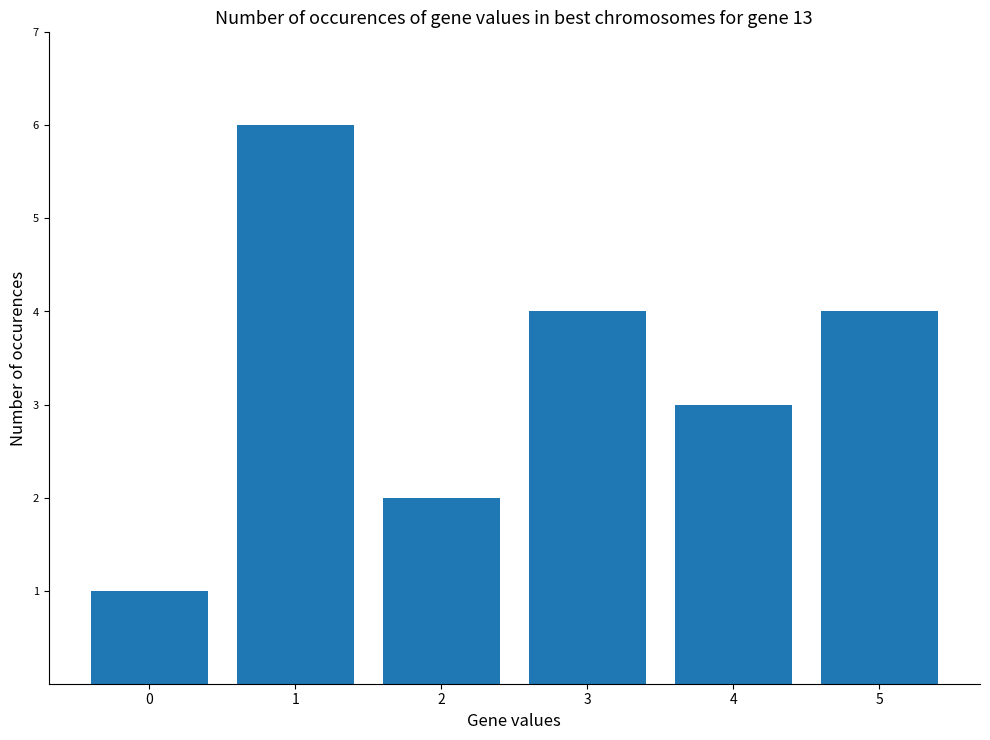

Which has a higher value, 4 or 1?

1